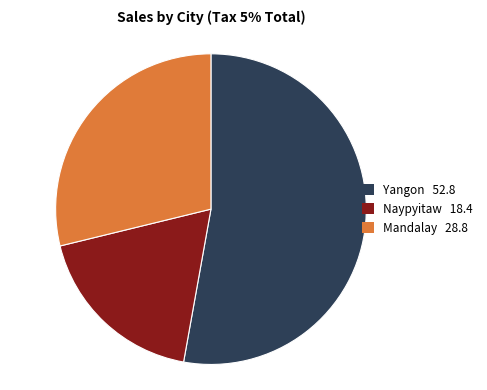

Is the sum of Mandalay 28.8 and Naypyitaw 18.4 greater than half?

No